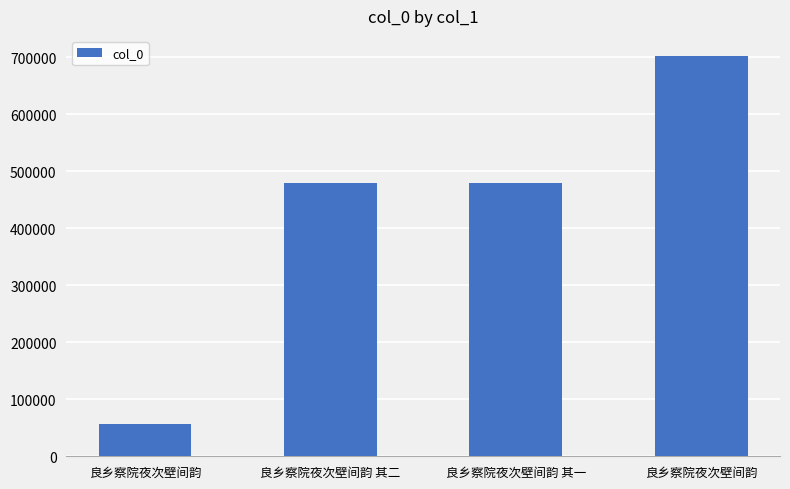

Which label corresponds to the smallest value in the chart?

良乡察院夜次壁间韵